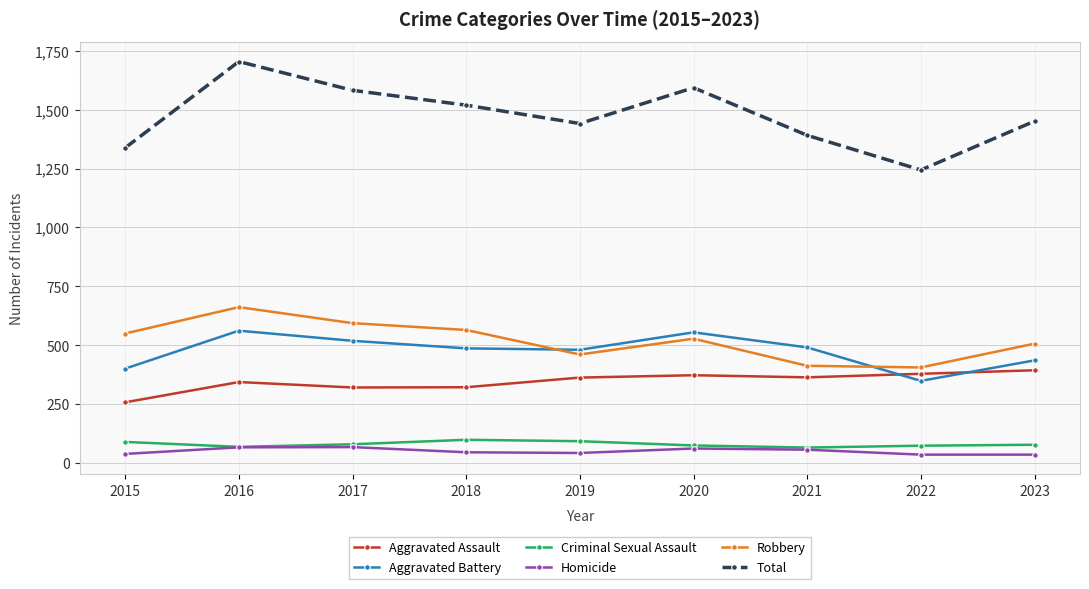

True or false: Criminal Sexual Assault and Total cross at least once.

False